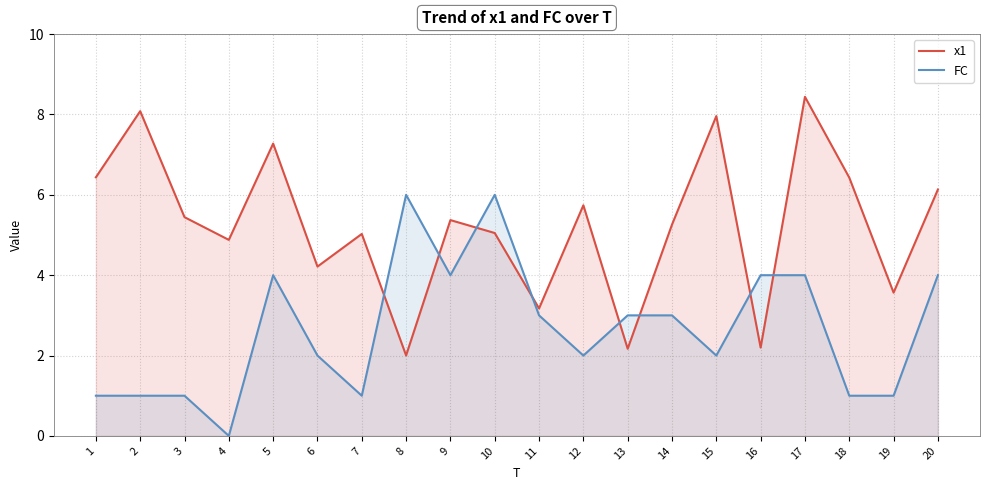

Is the value of x1 at 16 greater than the value of FC at 7?

Yes